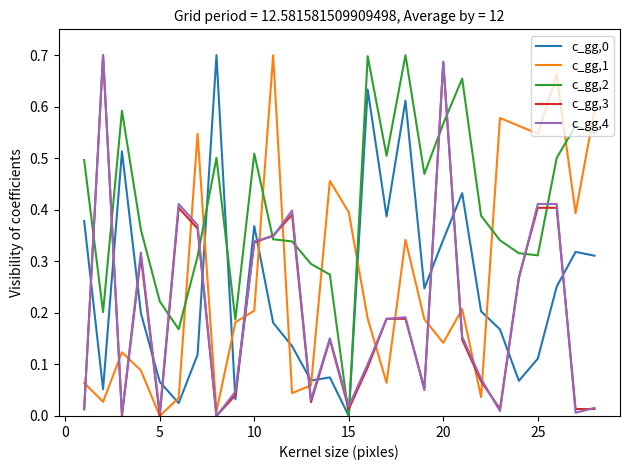

Does the chart have visible grid lines?

No